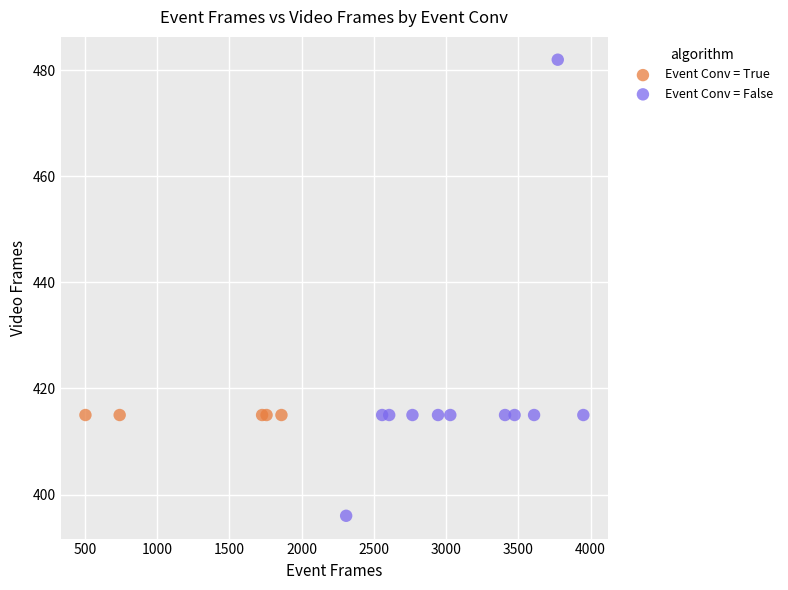

Which series reaches the minimum Y coordinate?

Event Conv = False